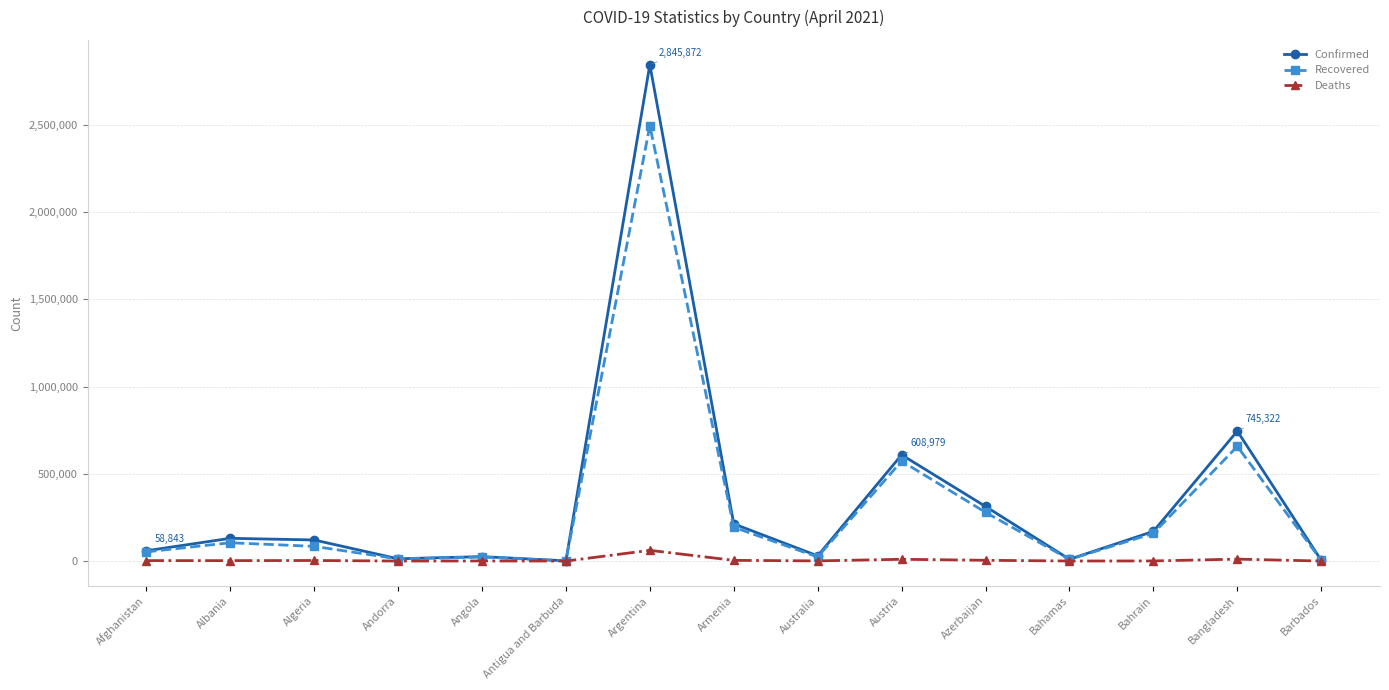

Which series has the widest spread of values?

Confirmed